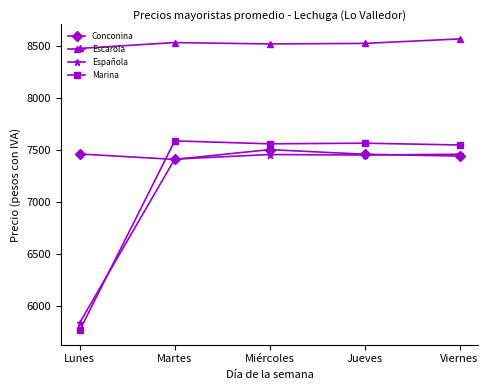

Does the chart display data point markers on the line(s)?

Yes